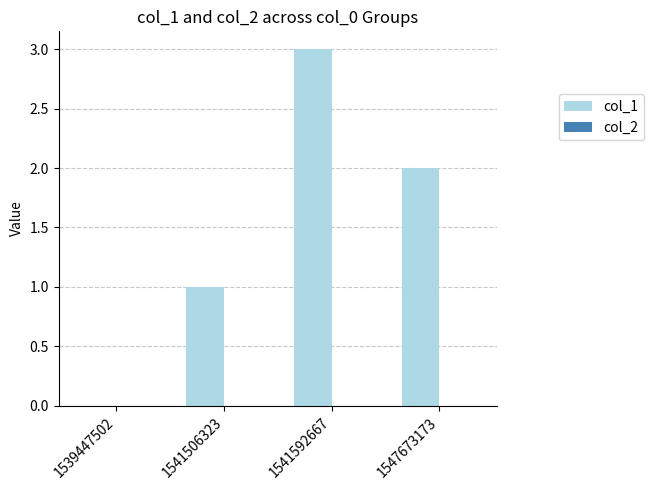

Are the bars horizontal?

No